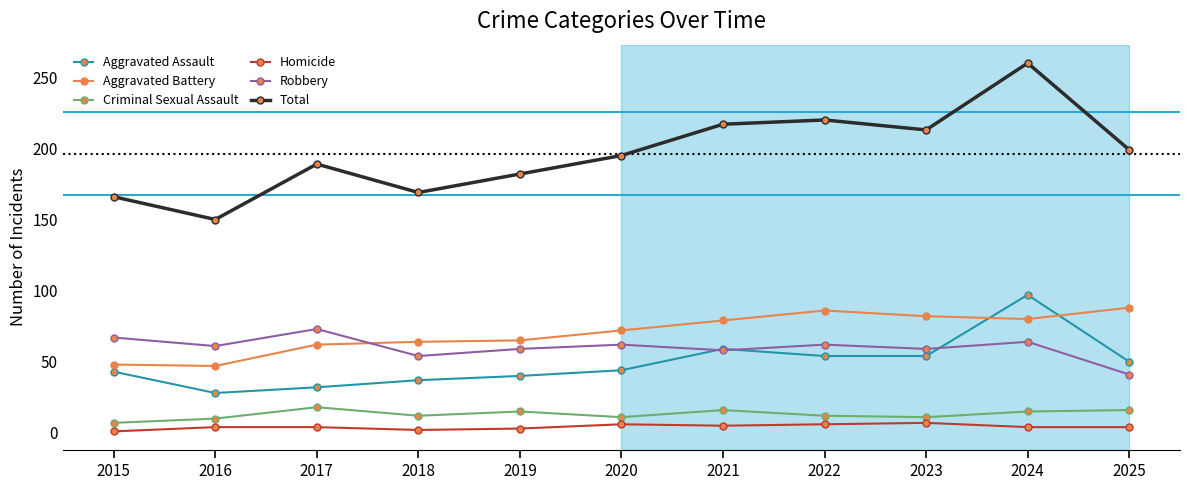

True or false: Aggravated Battery has a value of 88 at 2025.

True